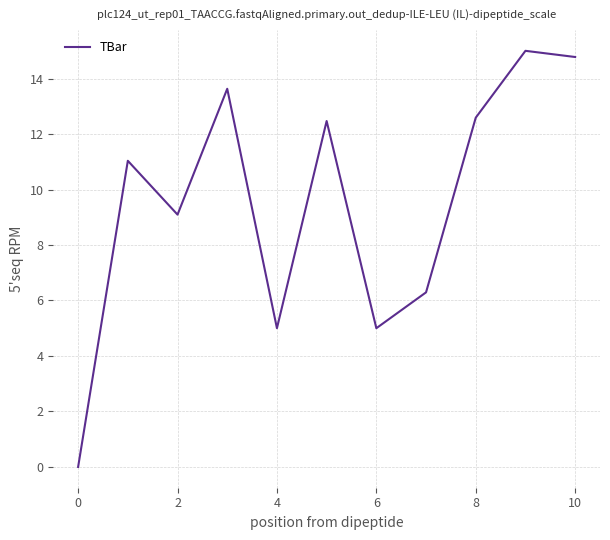

Does the chart have visible grid lines?

Yes